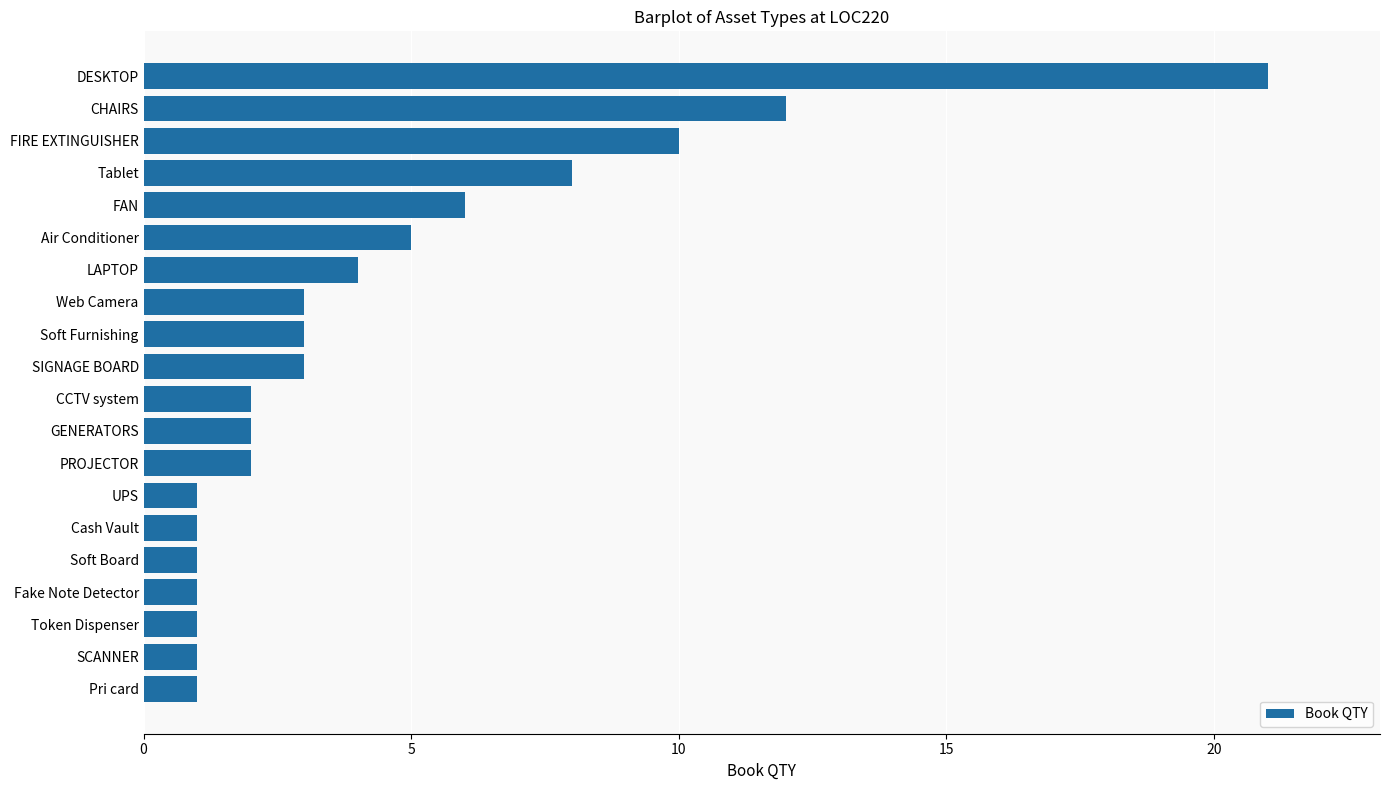

What is the average value?

4